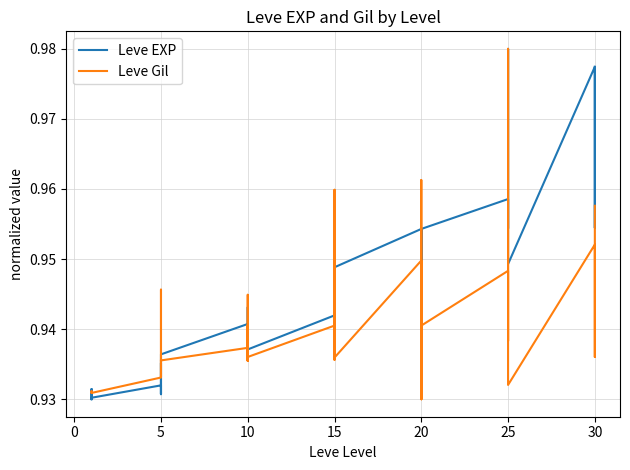

Reading right to left, list all the values displayed in this chart.

Leve EXP: 1.0	1.0	1.0	1.0	0.9	1.0	1.0	1.0	1.0	1.0	1.0	0.9	1.0	0.9	0.9	1.0	0.9	0.9	1.0	0.9	1.0	0.9	0.9	0.9	0.9	0.9	0.9	0.9	0.9	0.9	0.9	0.9	0.9	0.9	0.9	0.9	0.9	0.9	0.9	0.9
Leve Gil: 1.0	0.9	0.9	1.0	0.9	1.0	1.0	0.9	0.9	0.9	0.9	0.9	0.9	1.0	0.9	0.9	0.9	0.9	0.9	0.9	1.0	0.9	0.9	0.9	0.9	0.9	0.9	0.9	0.9	0.9	0.9	0.9	0.9	0.9	0.9	0.9	0.9	0.9	0.9	0.9